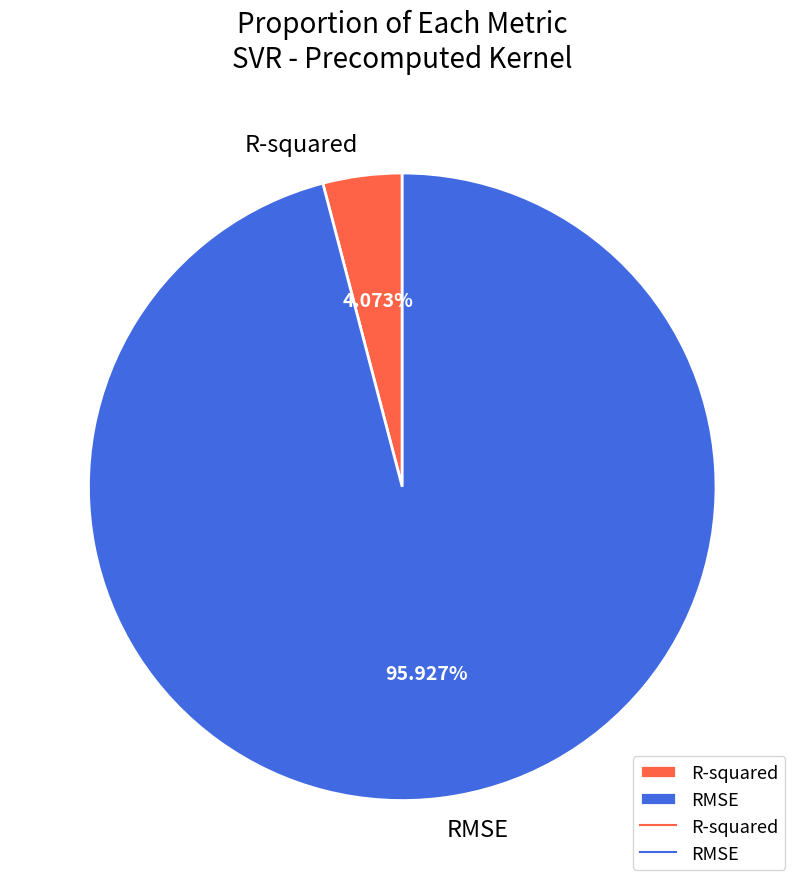

What percentage is the R-squared slice, to the nearest percent?

4%